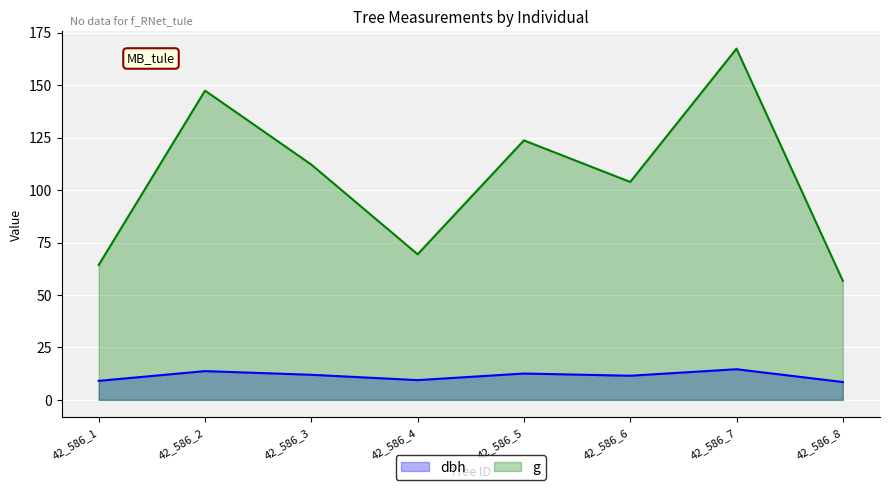

True or false: g and dbh cross at least once.

False